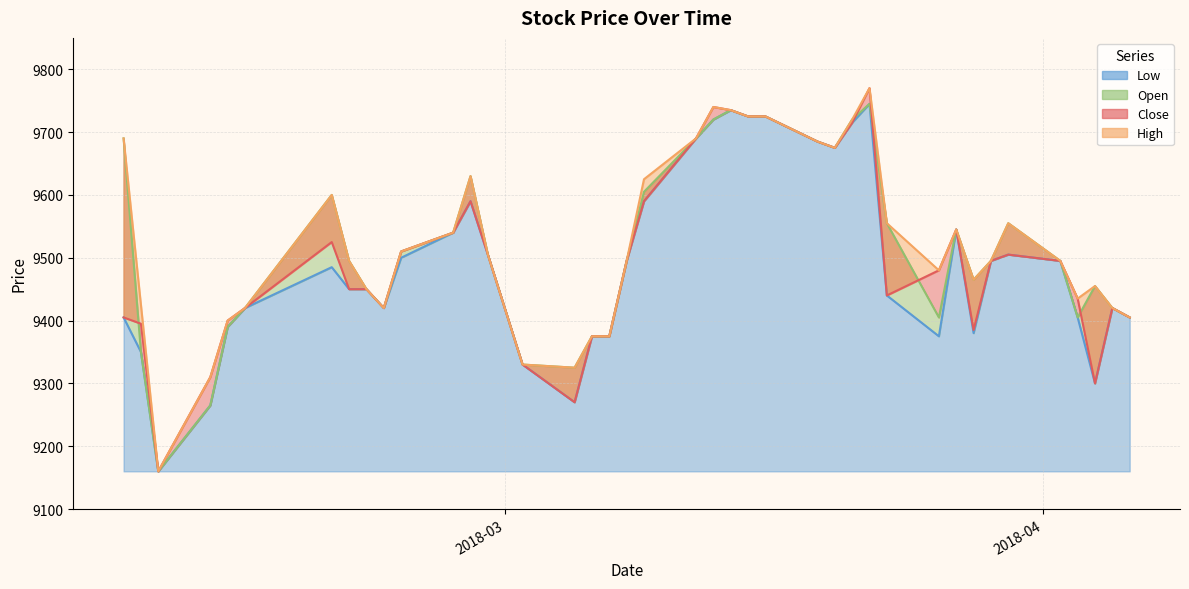

How many intersections are there between Open and Close?

5